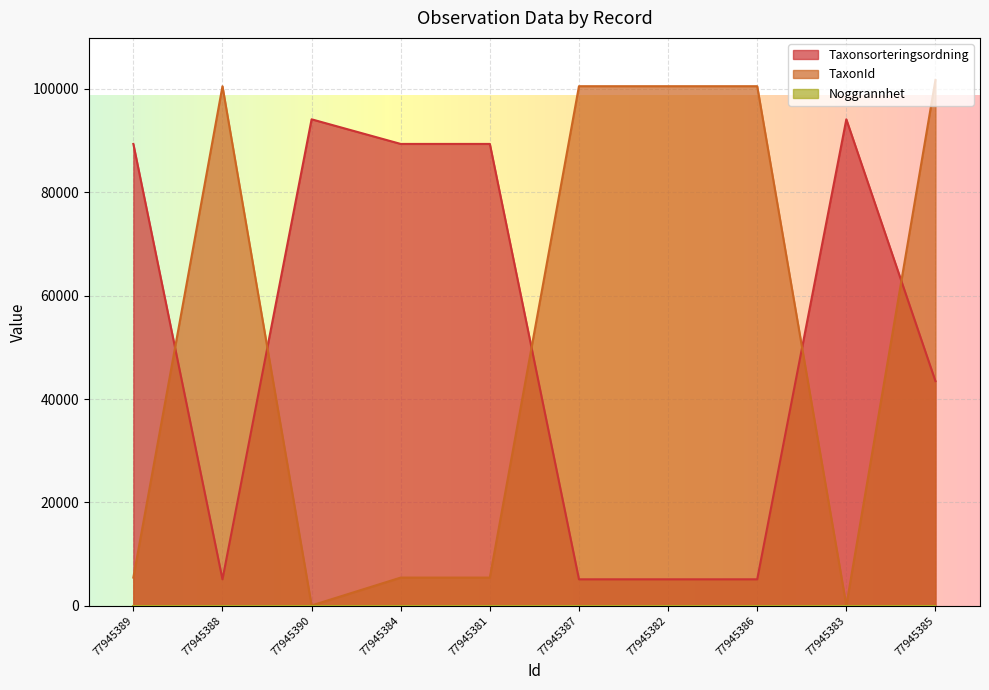

How many values in the TaxonId series are below 100526?

5